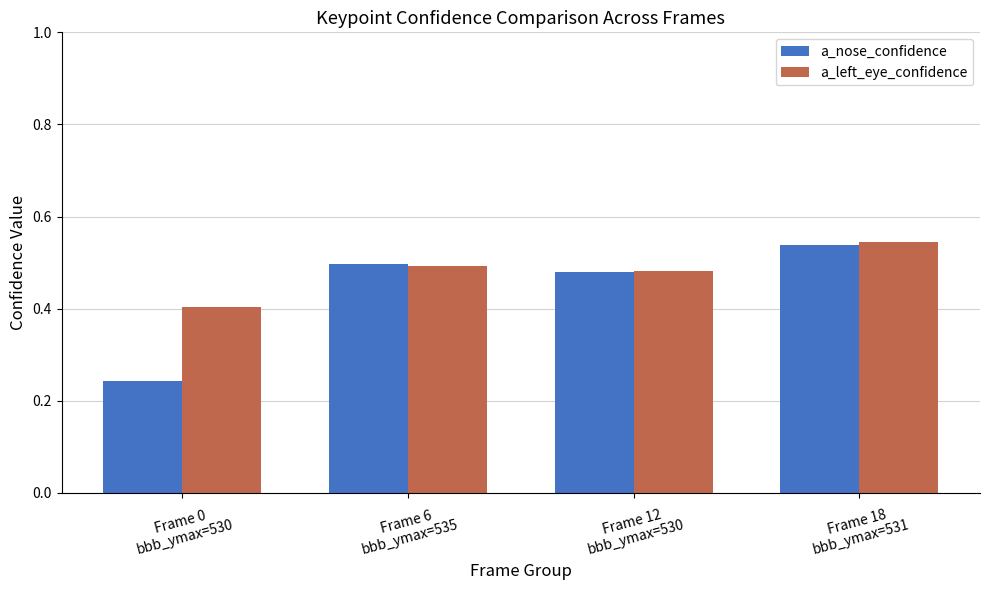

Which series has the largest range (max minus min)?

a_nose_confidence